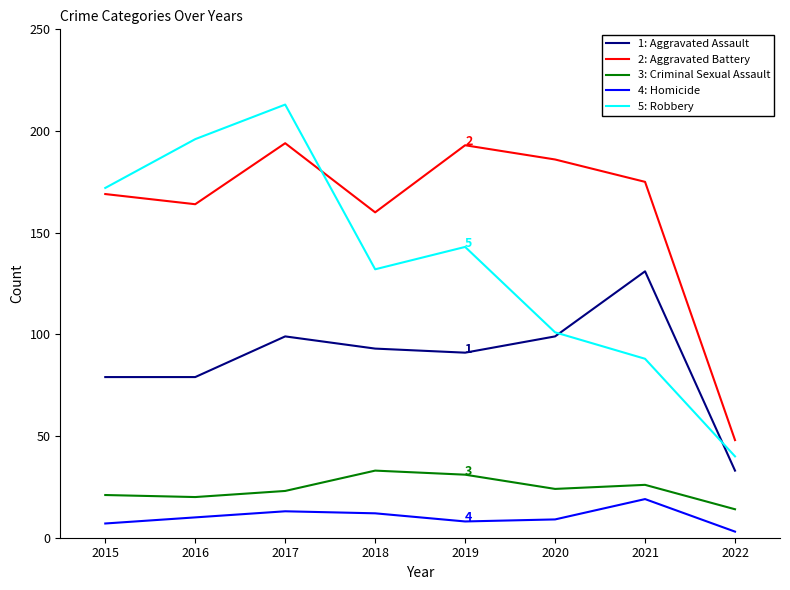

The 2: Aggravated Battery series shows 323 at 2019. True or false?

False